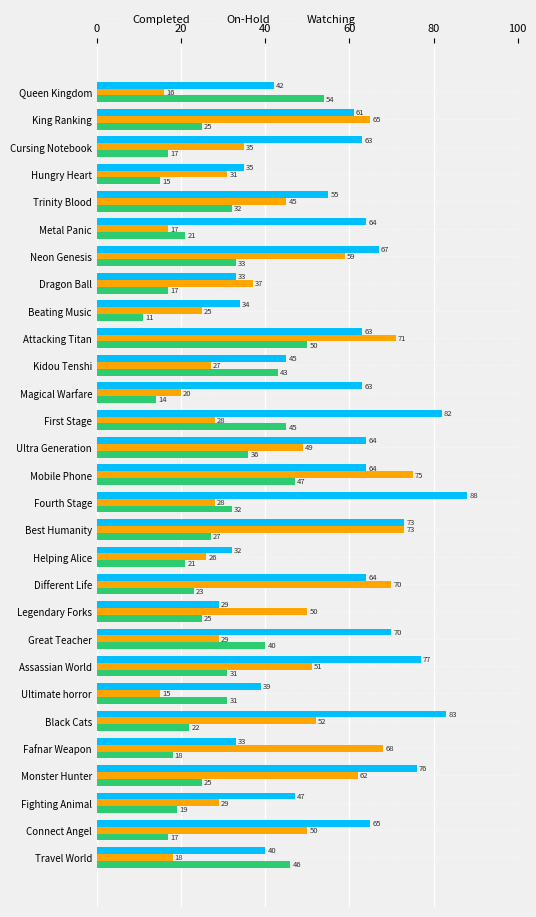

What is the maximum value shown in the chart?

88